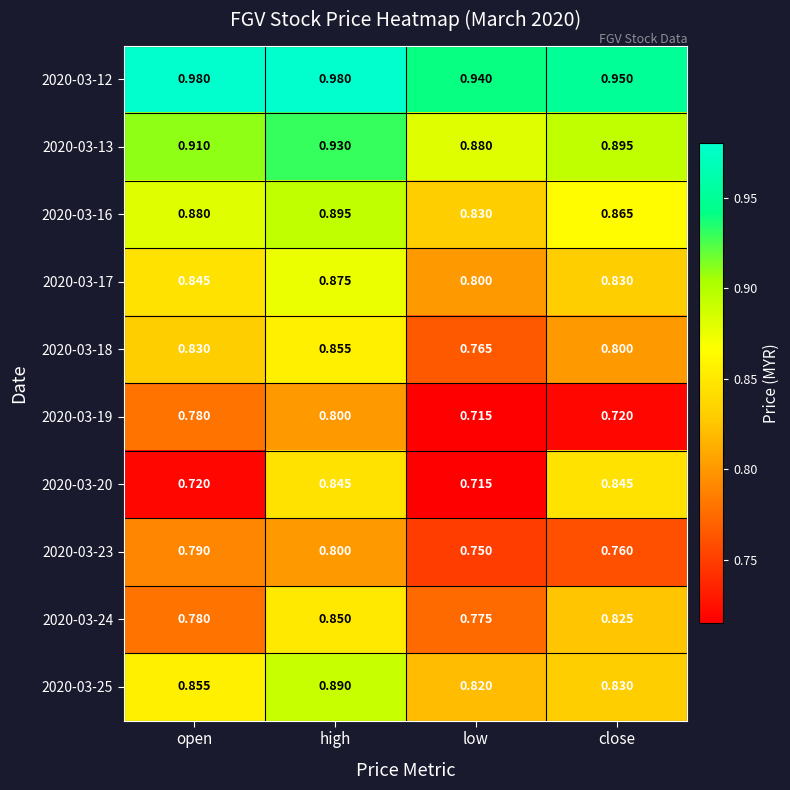

At which label does 2020-03-23 reach its peak?

high